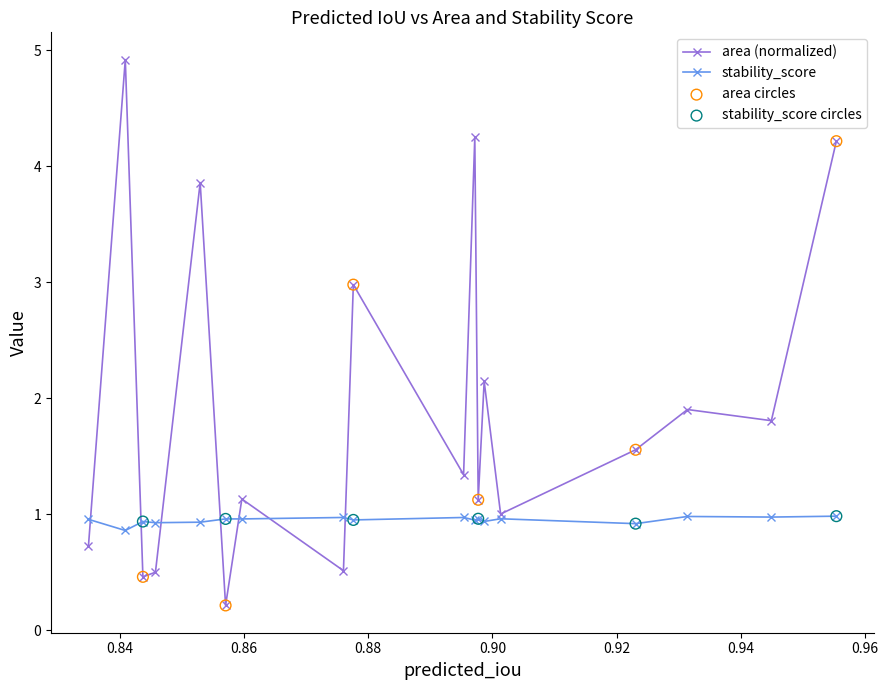

Which series has the largest range (max minus min)?

area (normalized)